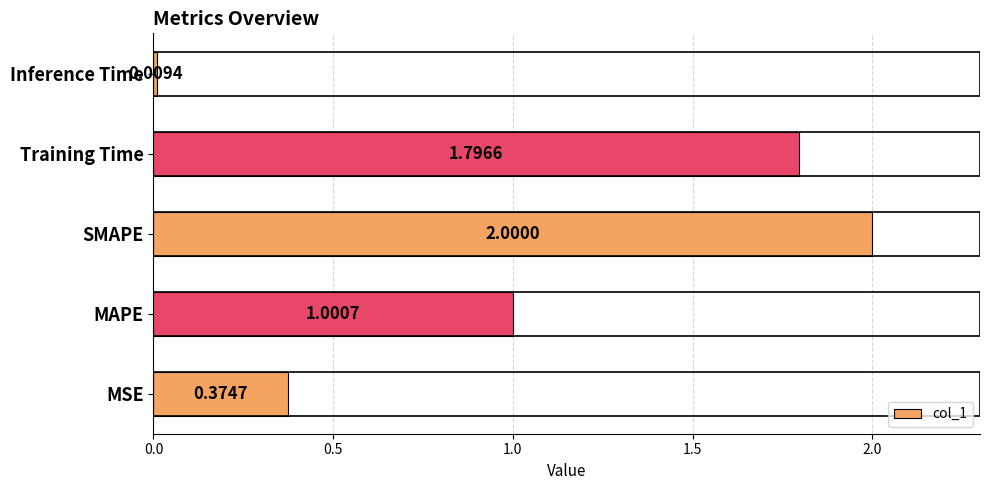

Rank the categories by value from lowest to highest.

Inference Time, MSE, MAPE, Training Time, SMAPE